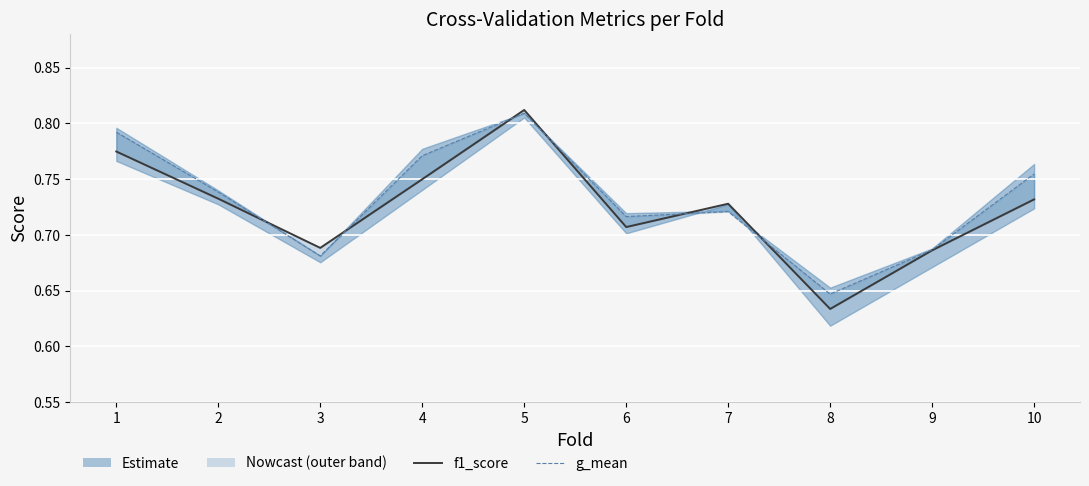

Rank the categories by g_mean value from highest to lowest.

5, 1, 4, 10, 2, 7, 6, 9, 3, 8